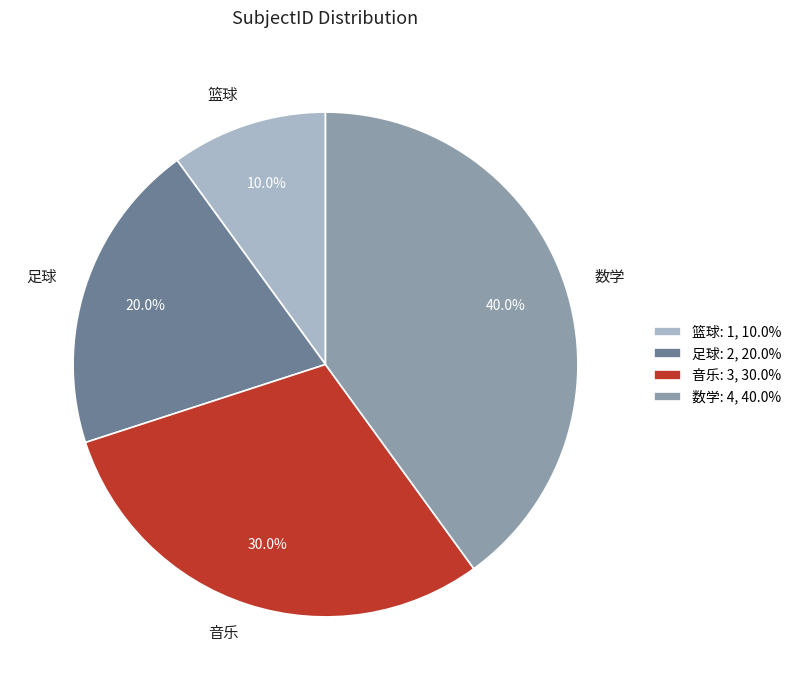

How many slices are in this pie chart?

4